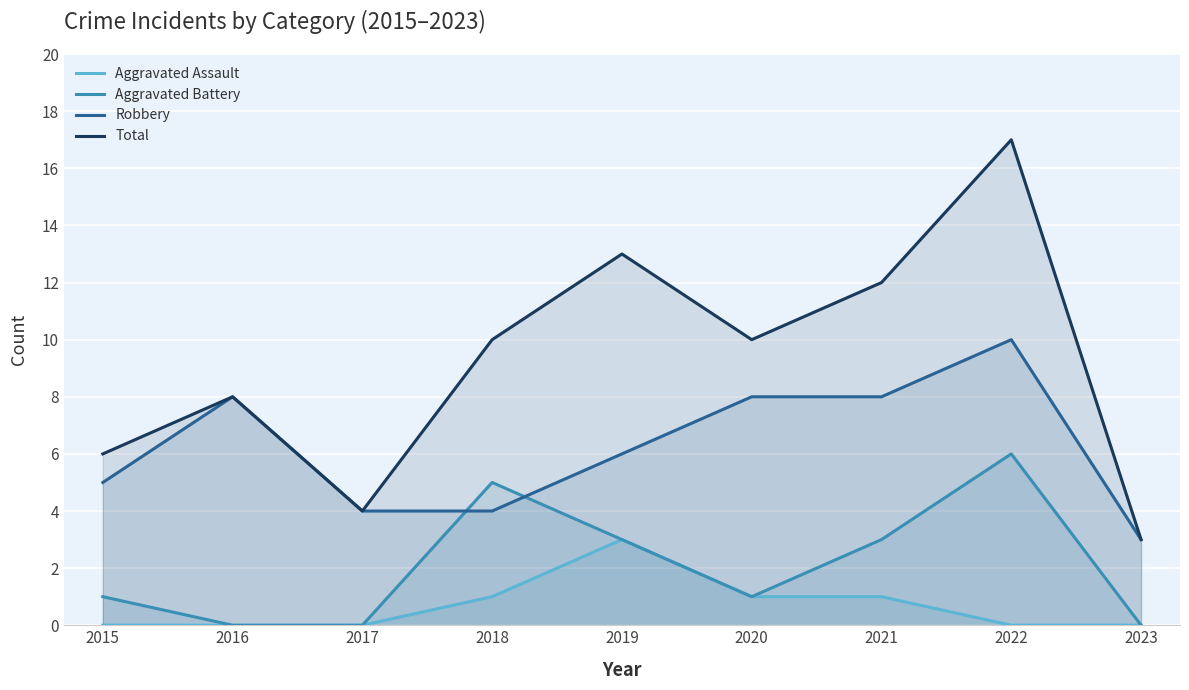

Which series has the largest total across all categories?

Total